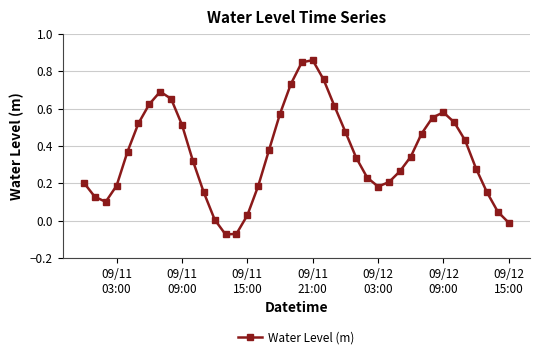

How many interior local peaks (higher than both neighbors) does the data have?

3